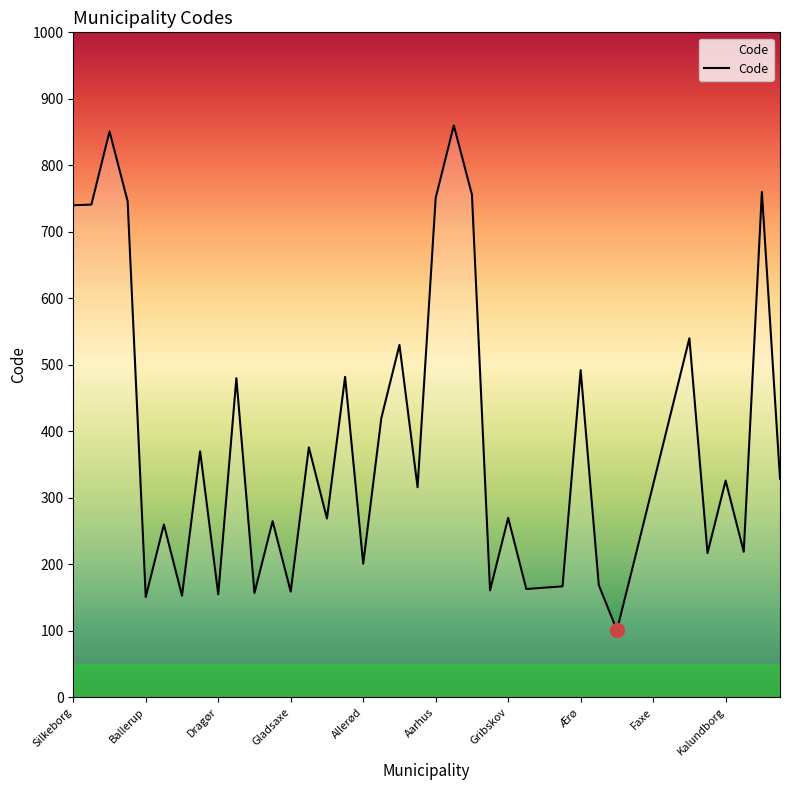

Count the number of data series in this chart.

1